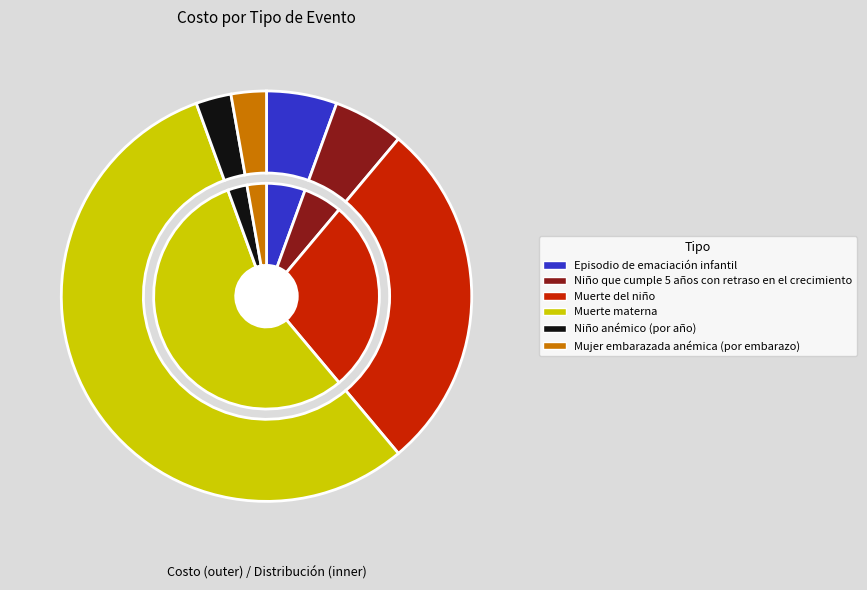

To the nearest percent, what portion does Mujer embarazada anémica (por embarazo) represent?

3%